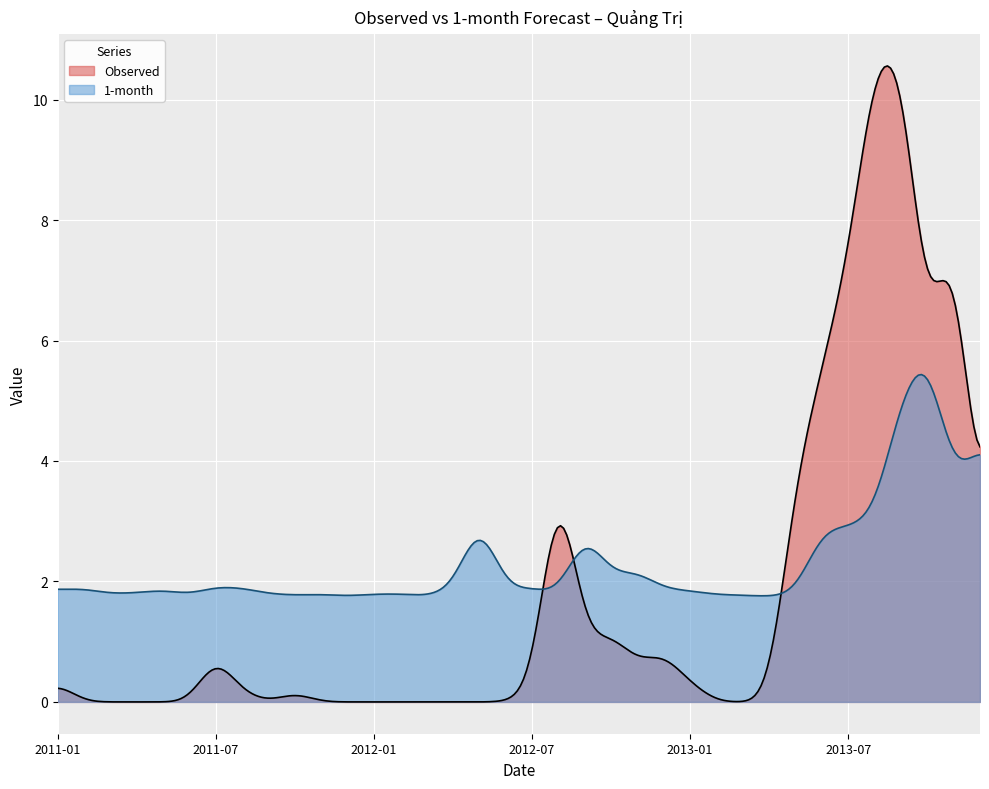

What is the label of the 17th point from the left?

2012-05